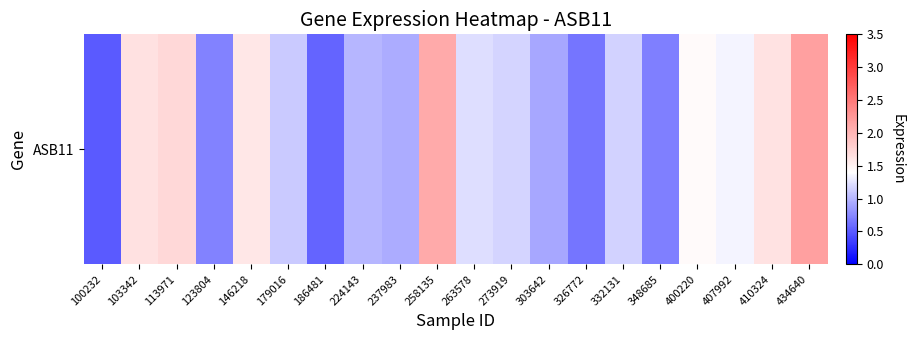

What is the minimum value shown in the chart?

0.5